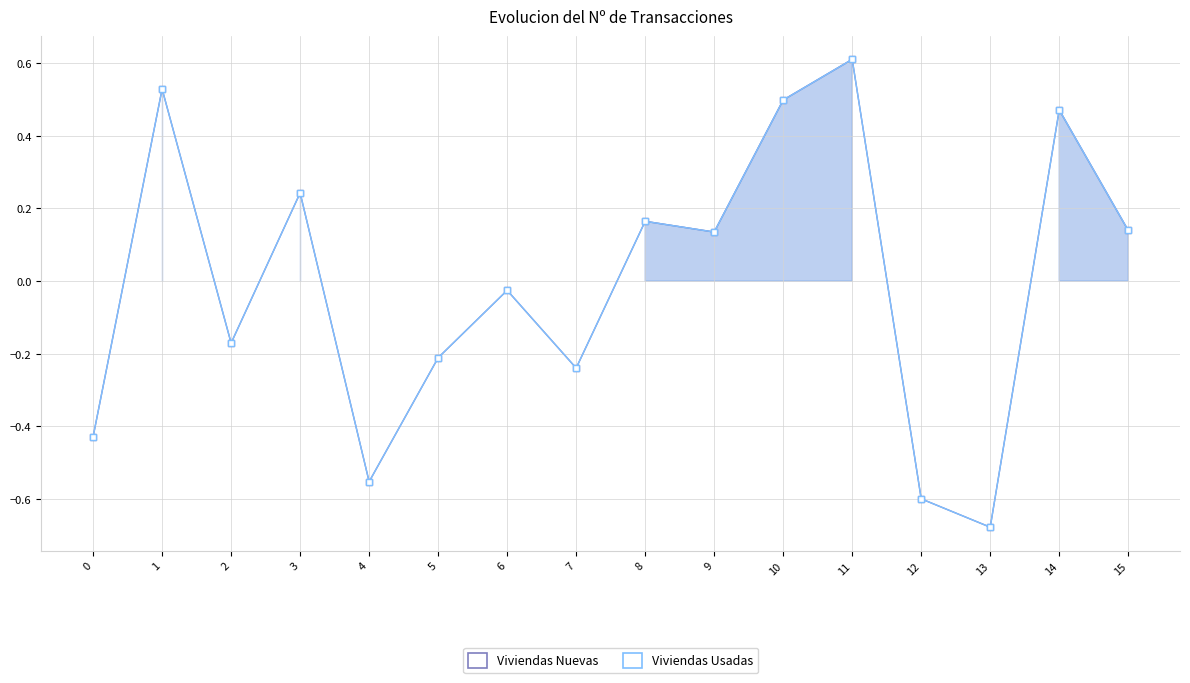

At how many categories does at least one series exceed 0?

8